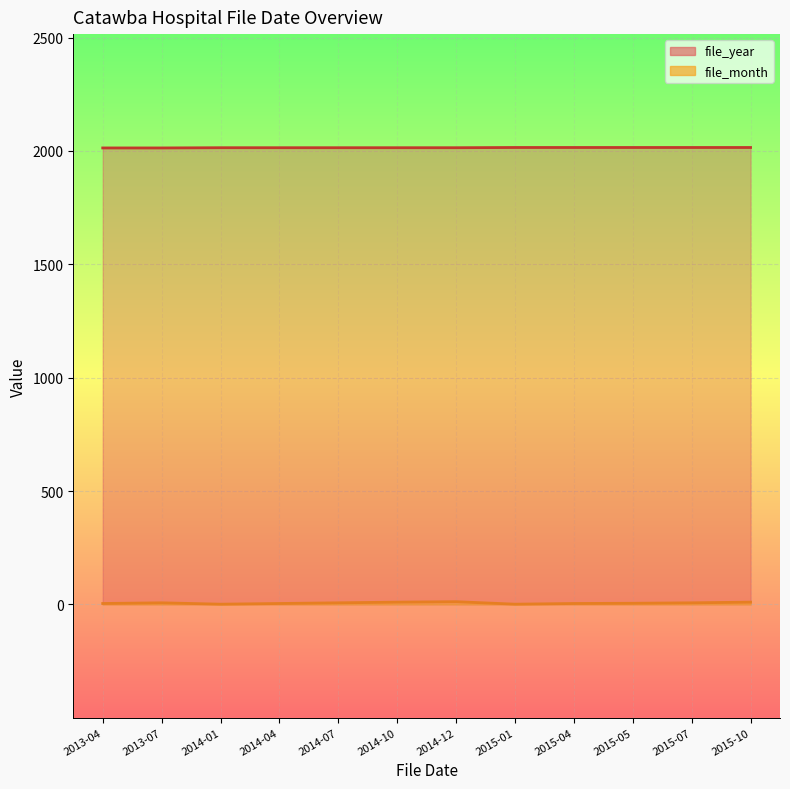

How many lines are shown in the chart?

2